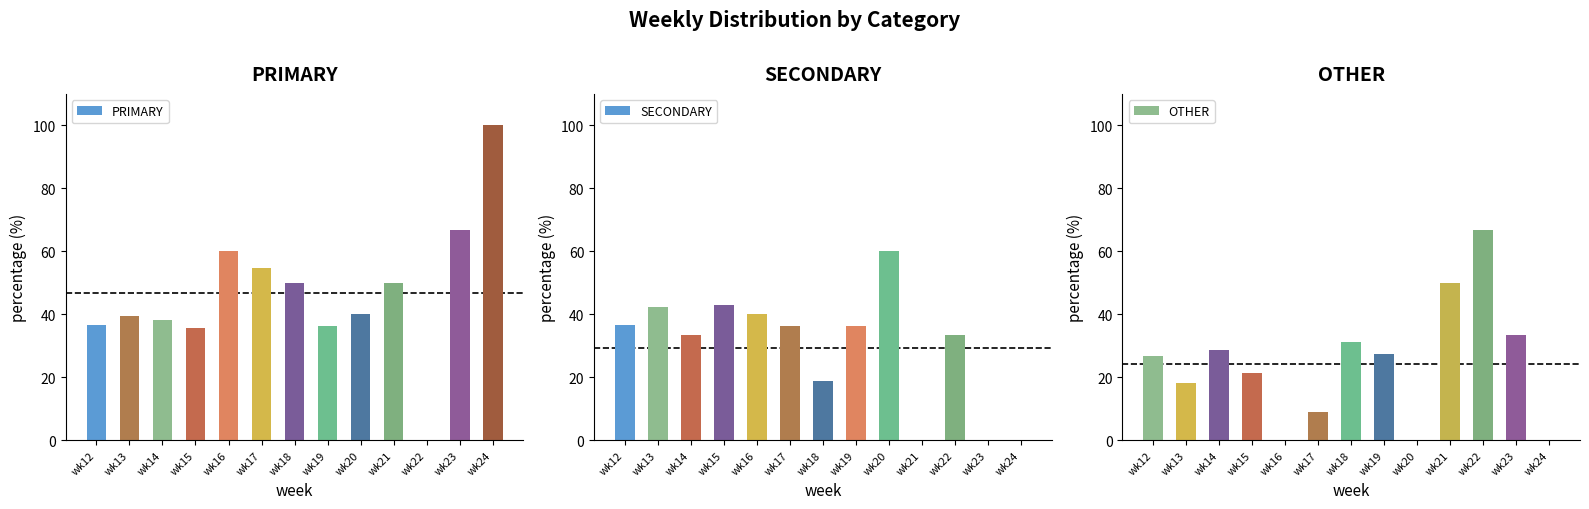

What are all the series names shown in the legend?

PRIMARY, SECONDARY, OTHER